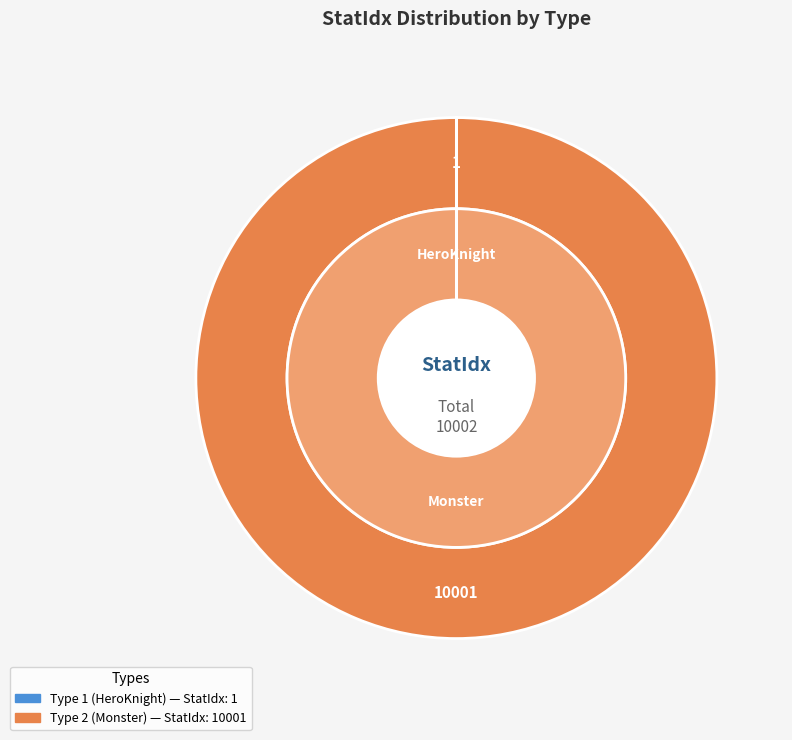

How many segments does this pie chart have?

2